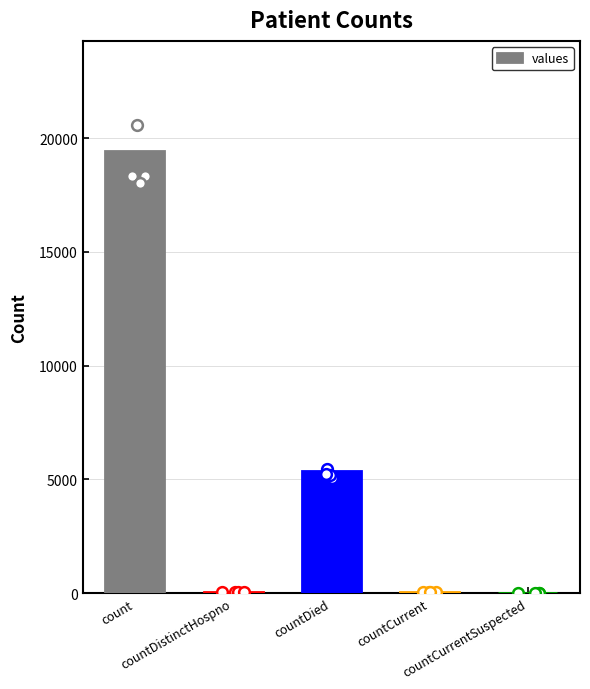

Between count and countCurrent, which is larger?

count